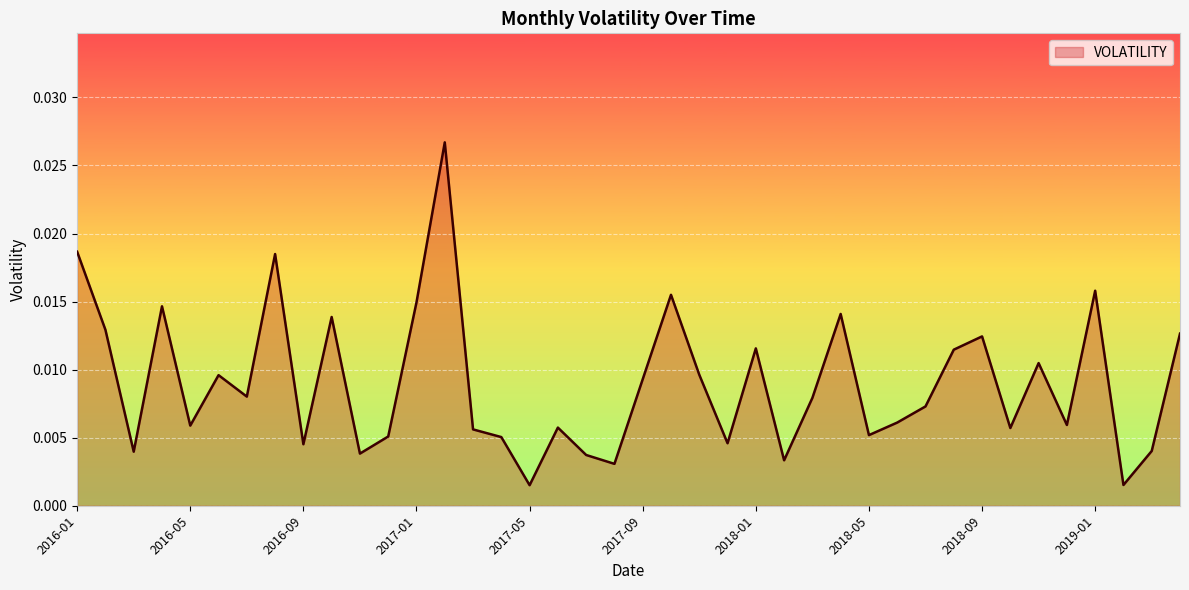

How many series are shown in this chart?

1